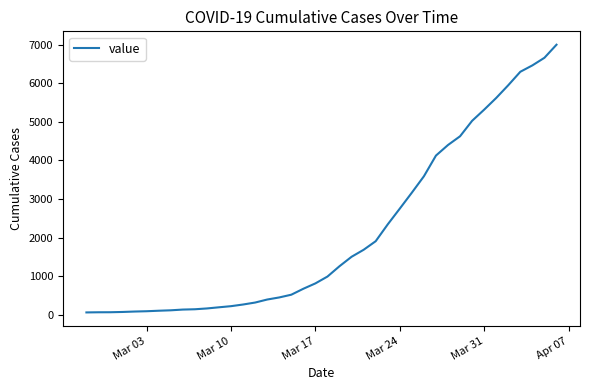

What is the difference between the maximum and minimum values?

6931